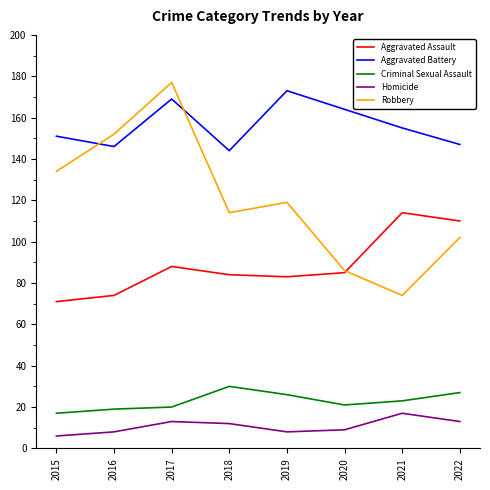

At which category does the chart reach its peak across all series?

2017